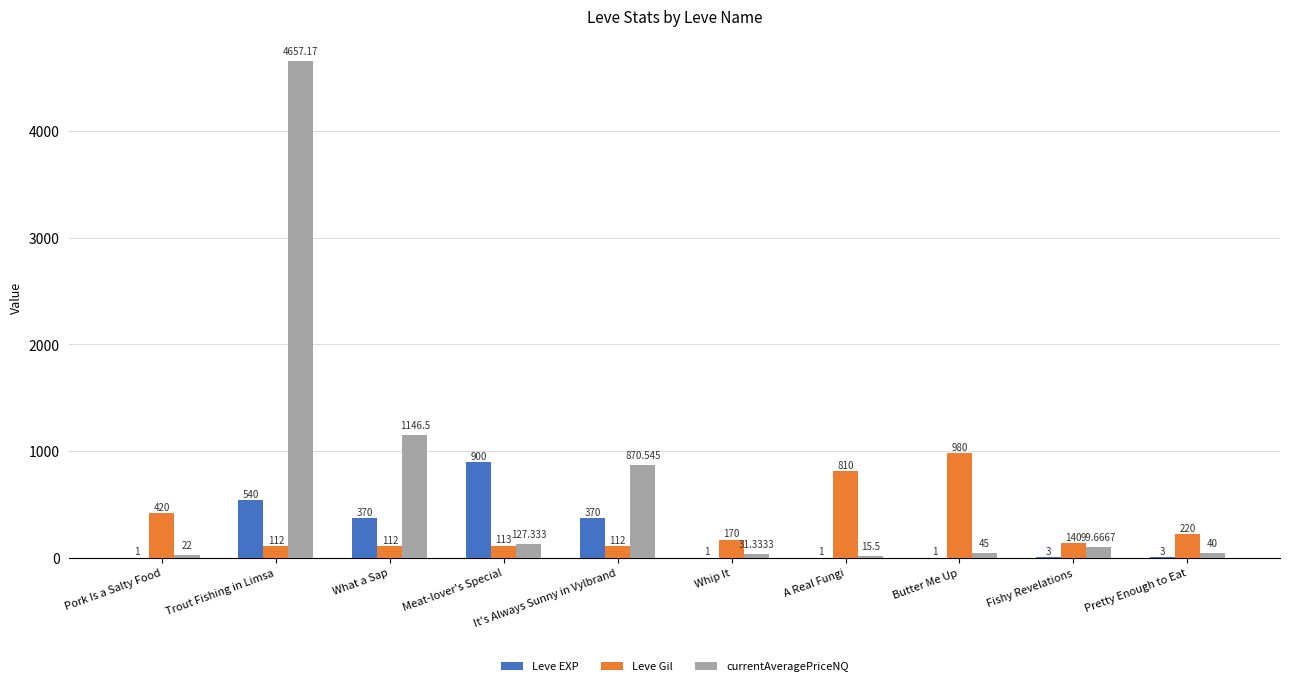

Which series has the widest spread of values?

currentAveragePriceNQ